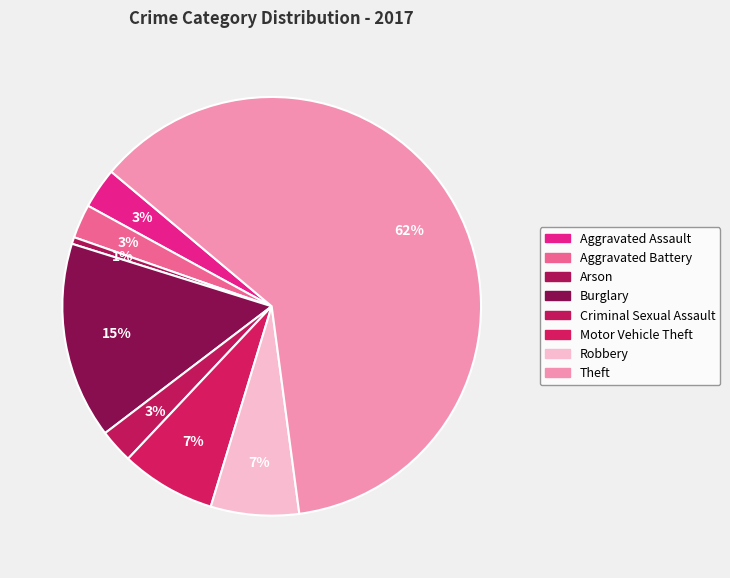

To the nearest percent, what portion does Aggravated Battery represent?

3%